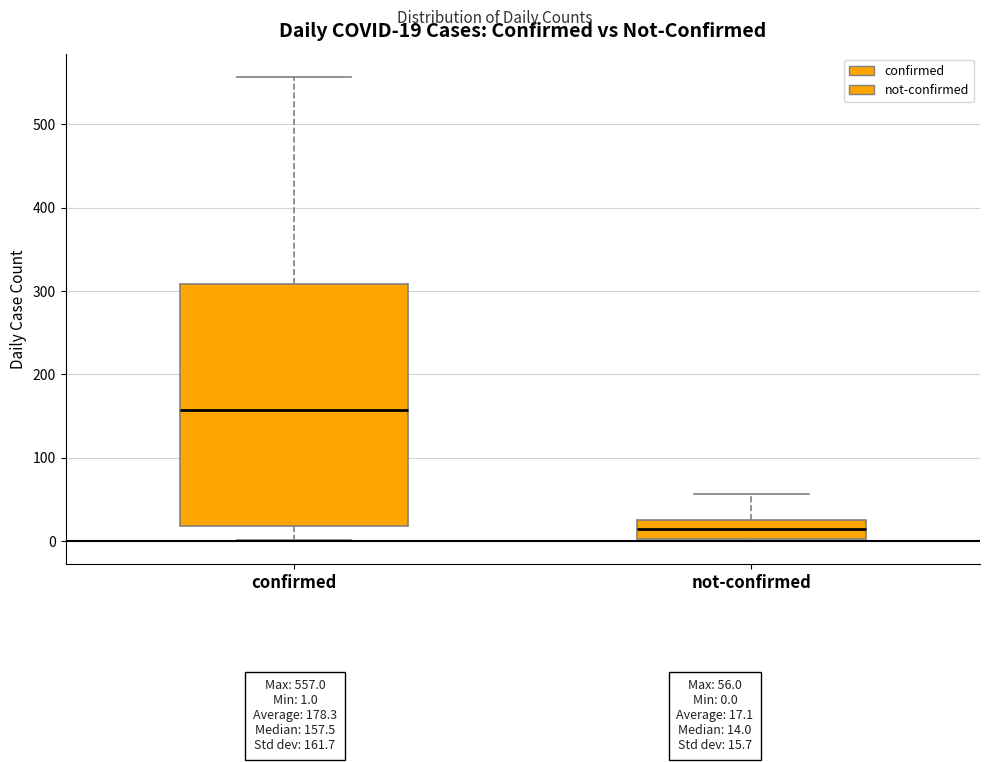

Which box's median line is the highest?

confirmed